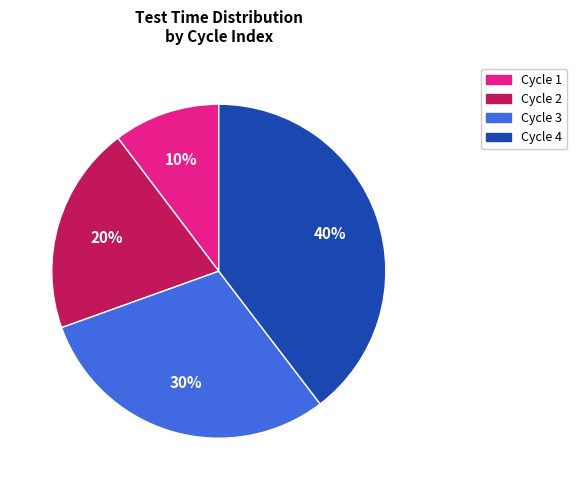

To the nearest percent, what is the average slice percentage?

25%